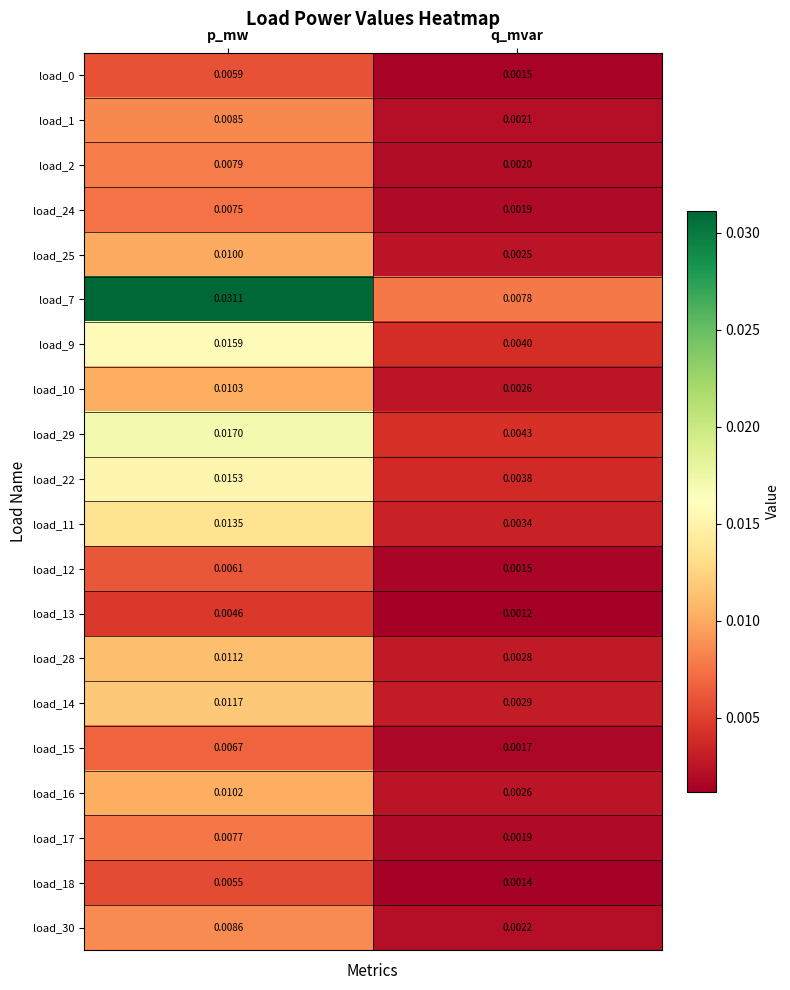

Which label corresponds to the largest value in the chart?

p_mw